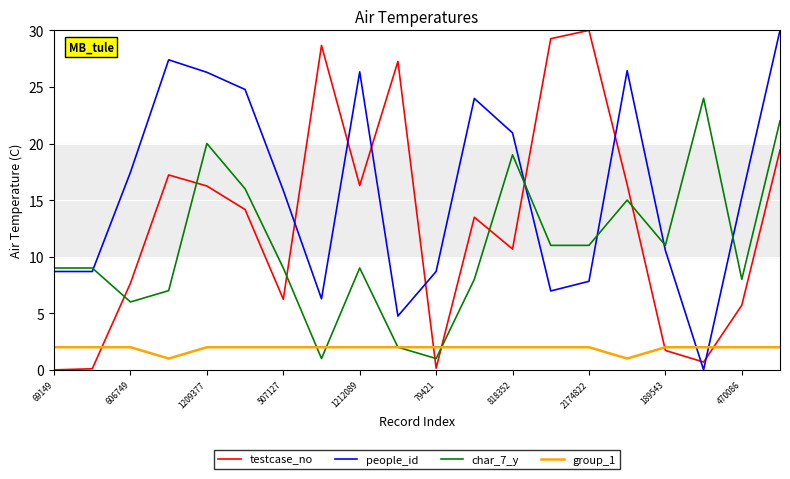

Which series has the largest total across all categories?

people_id